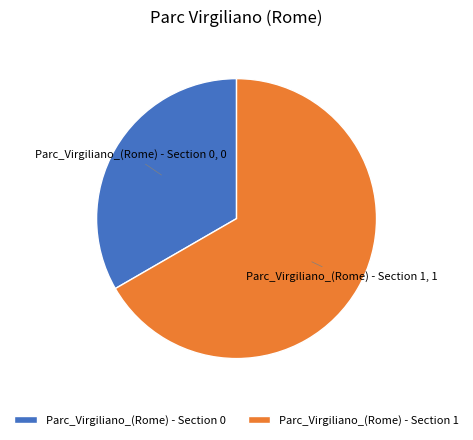

The Parc_Virgiliano_(Rome) - Section 1 slice represents 67% of the pie. True or false?

True